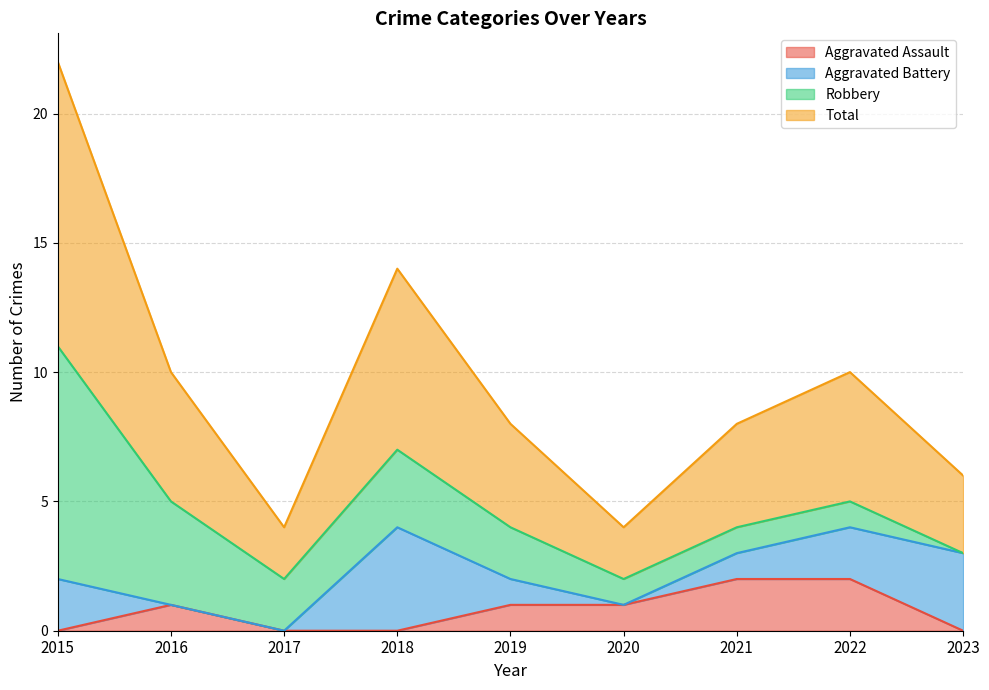

Between 2018 and 2023, which series saw the biggest shift?

Total